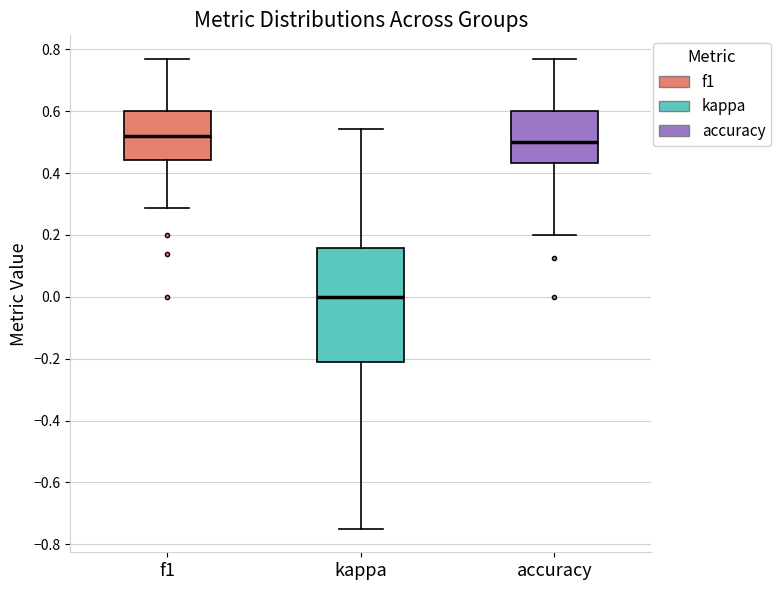

Reading left to right, read every box against the y-axis: the position of its median line, the range the box covers, and the ends of its whiskers. The values are not printed on the chart, so give them approximately, as read against the axis.

f1: median 0.52, box 0.44 to 0.60, whiskers 0.28 to 0.76
kappa: median 0.00, box -0.20 to 0.16, whiskers -0.74 to 0.54
accuracy: median 0.50, box 0.44 to 0.60, whiskers 0.20 to 0.76